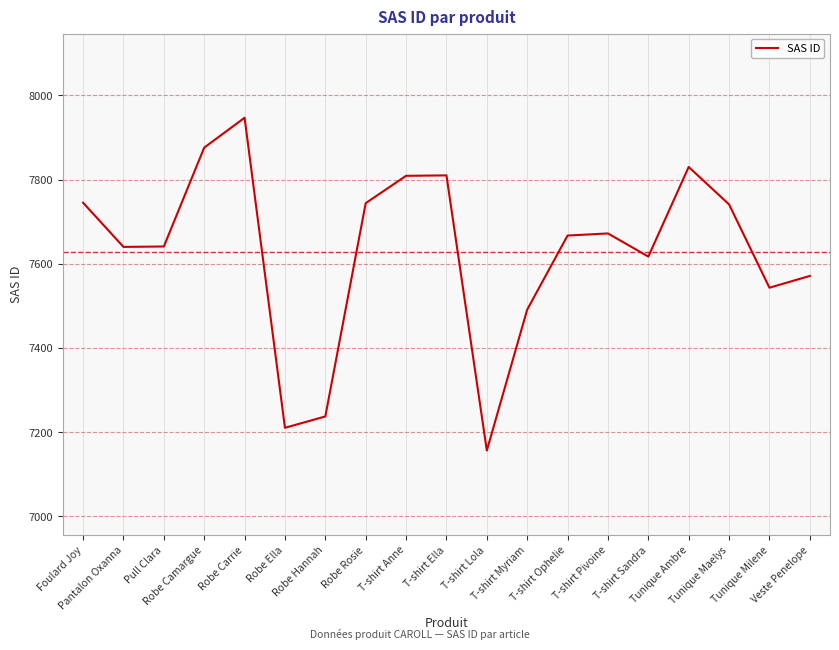

What is the difference between the values at Robe Ella and Pantalon Oxanna?

430